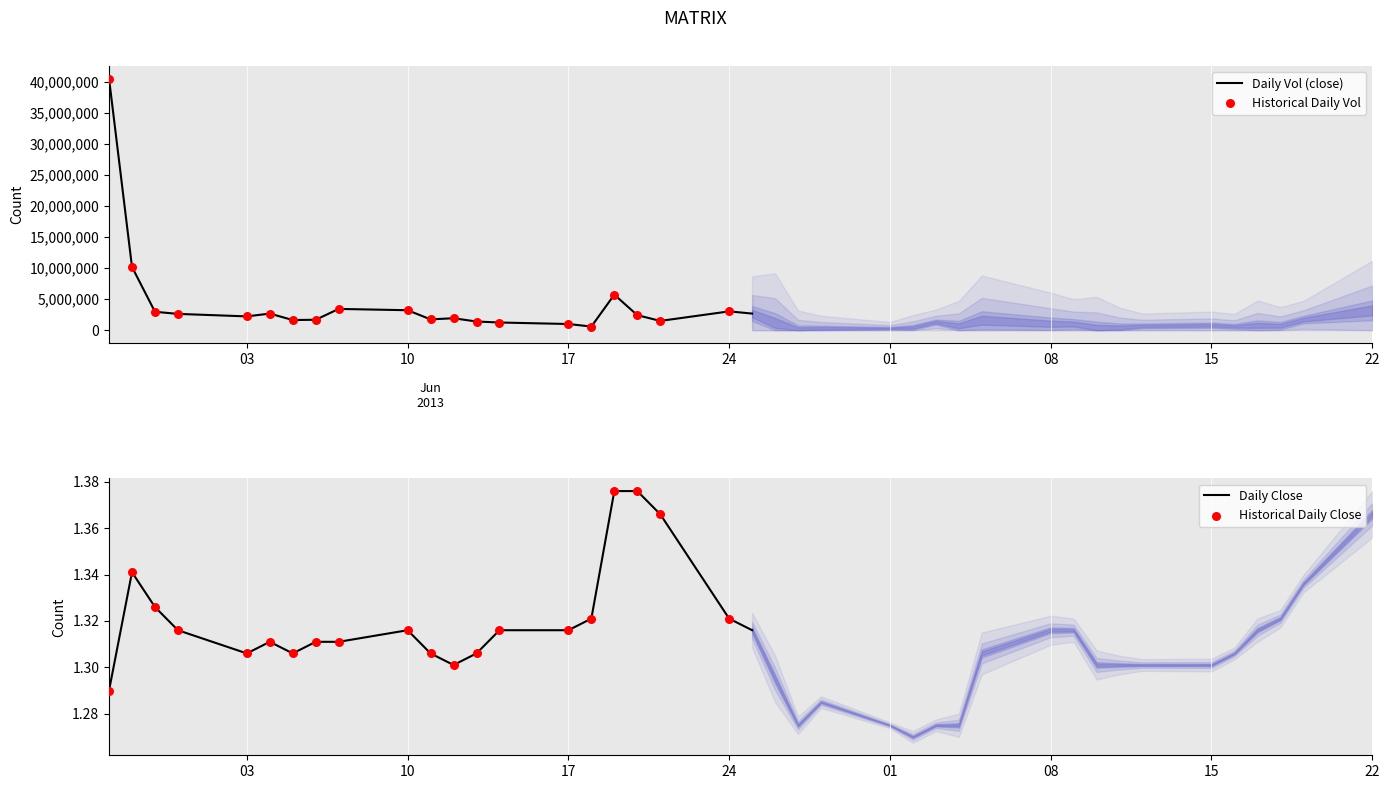

Which series has the largest total across all categories?

vol